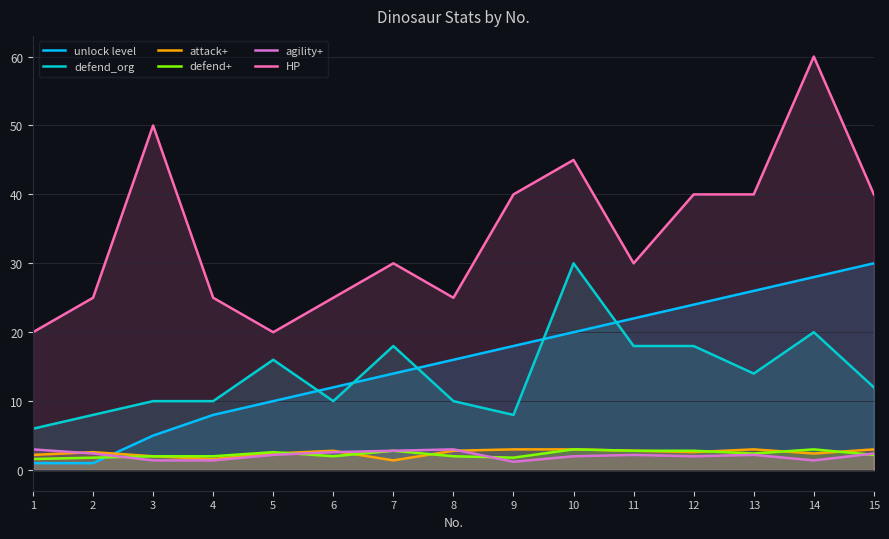

Where do unlock level and agility+ first cross each other?

2 and 3